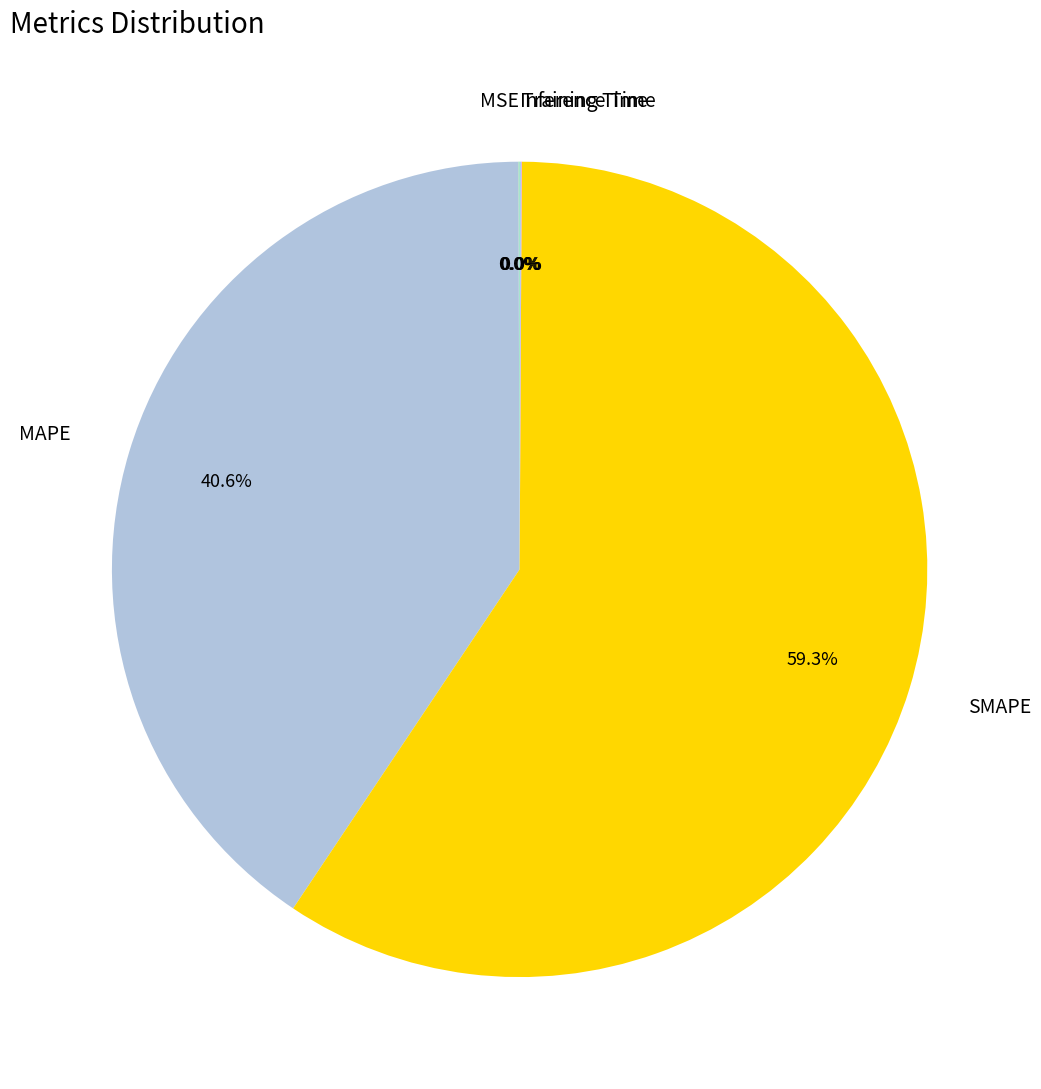

The MAPE slice represents 33% of the pie. True or false?

False